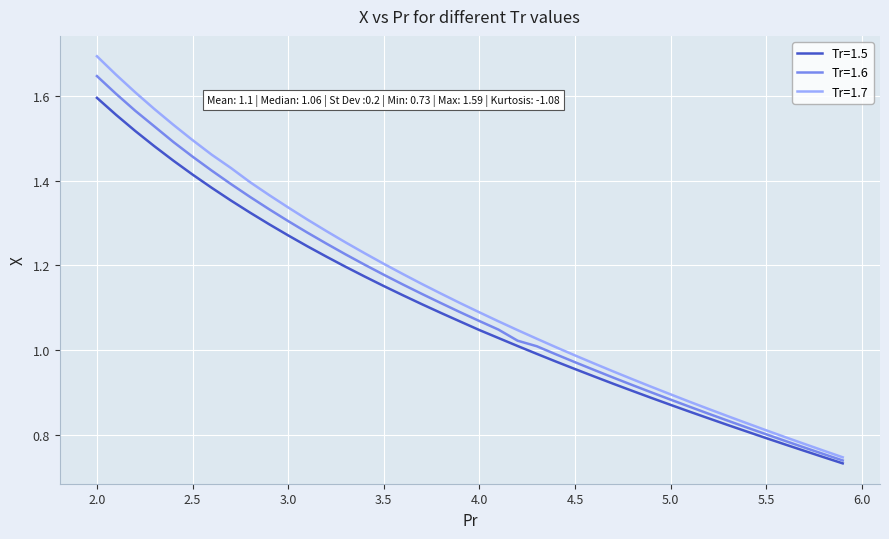

Which series has the widest spread of values?

Tr=1.7